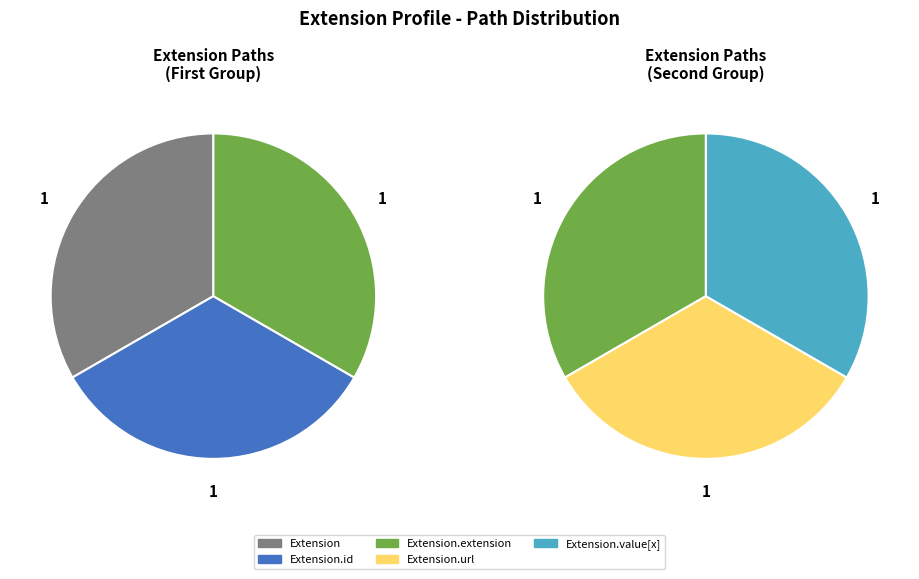

To the nearest percent, what is the average slice percentage?

20%